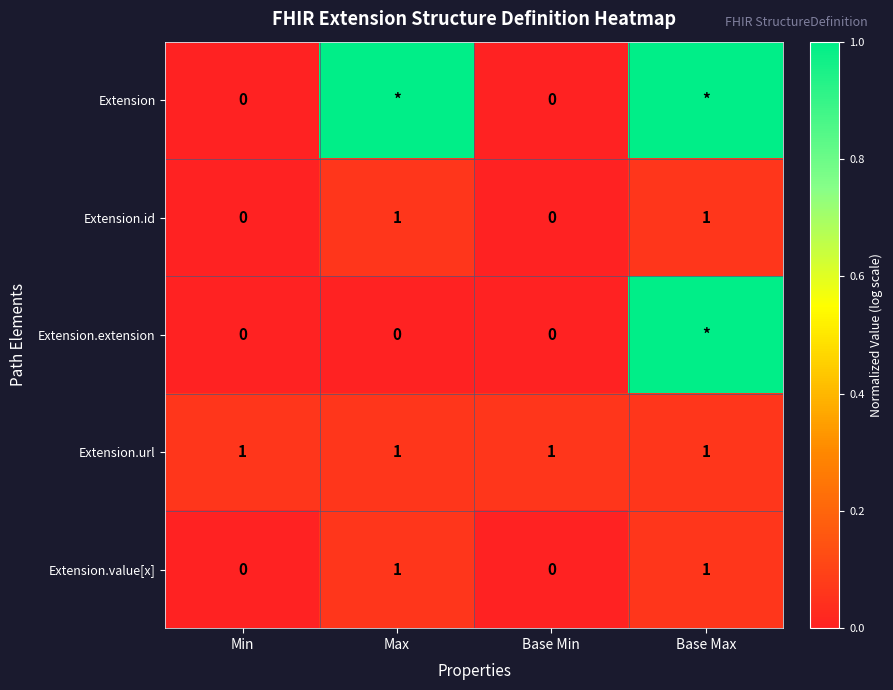

Is the value of Extension.value[x] at Max greater than the value of Extension.id at Base Min?

Yes